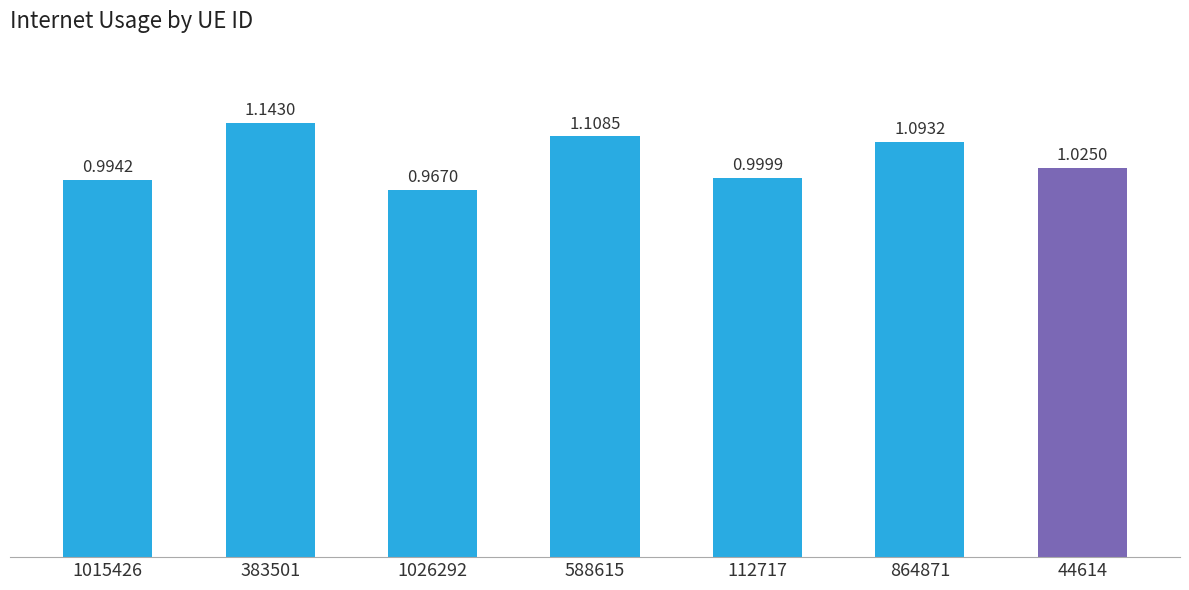

The value at 383501 is 0.4. True or false?

False